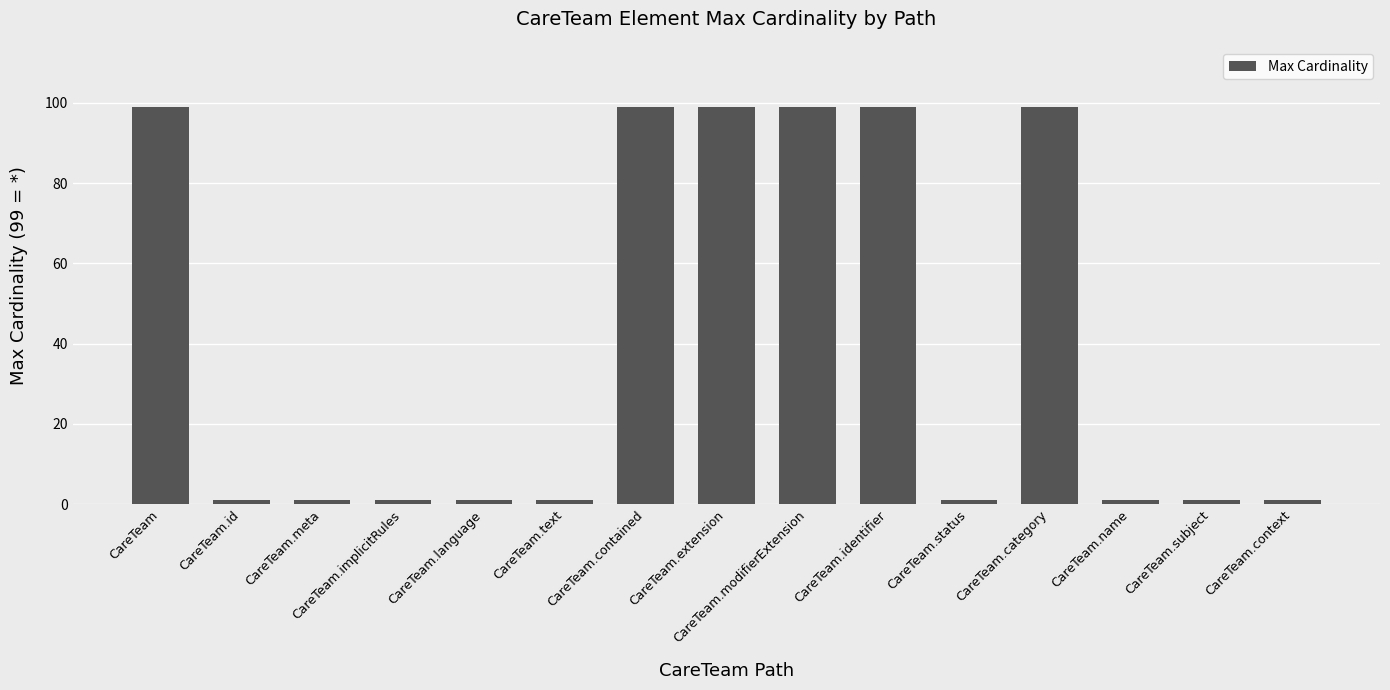

Which has a higher value, CareTeam.meta or CareTeam.contained?

CareTeam.contained